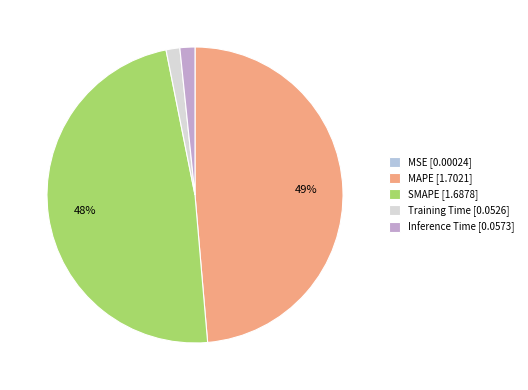

Is there any slice that represents more than half of the pie?

No